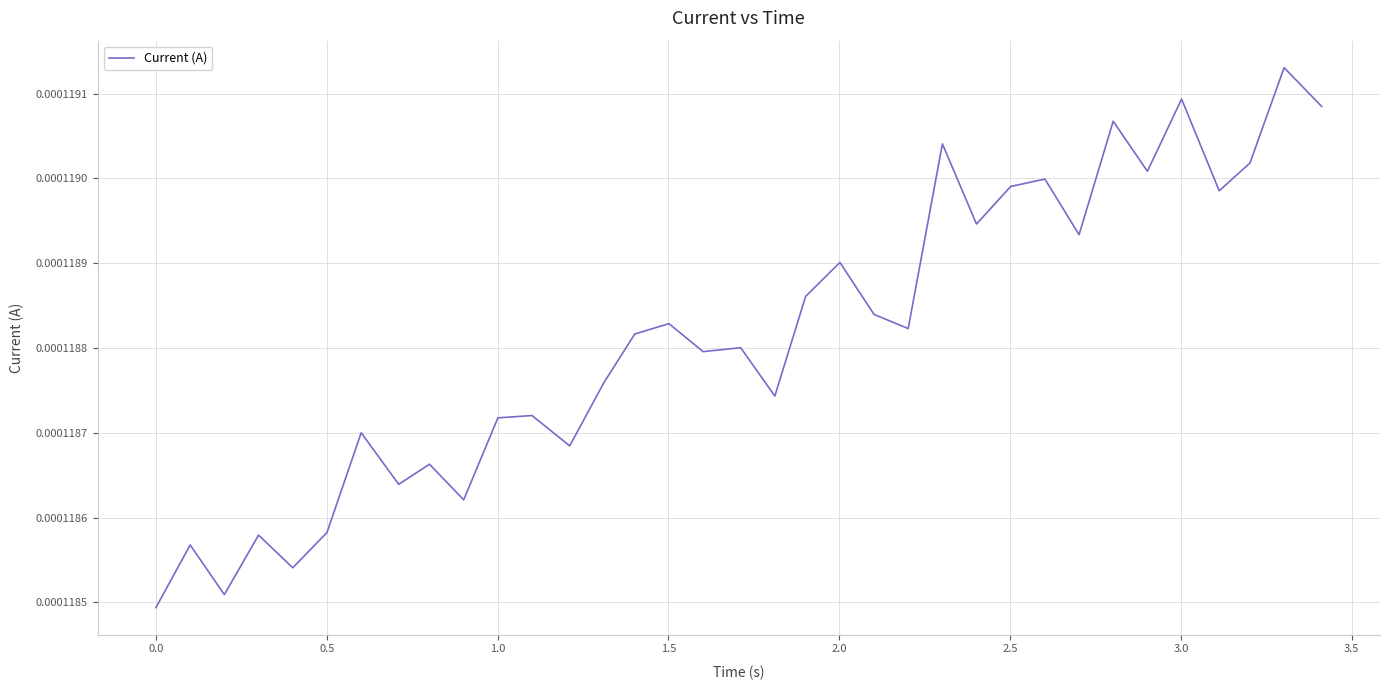

How many lines are shown in the chart?

1